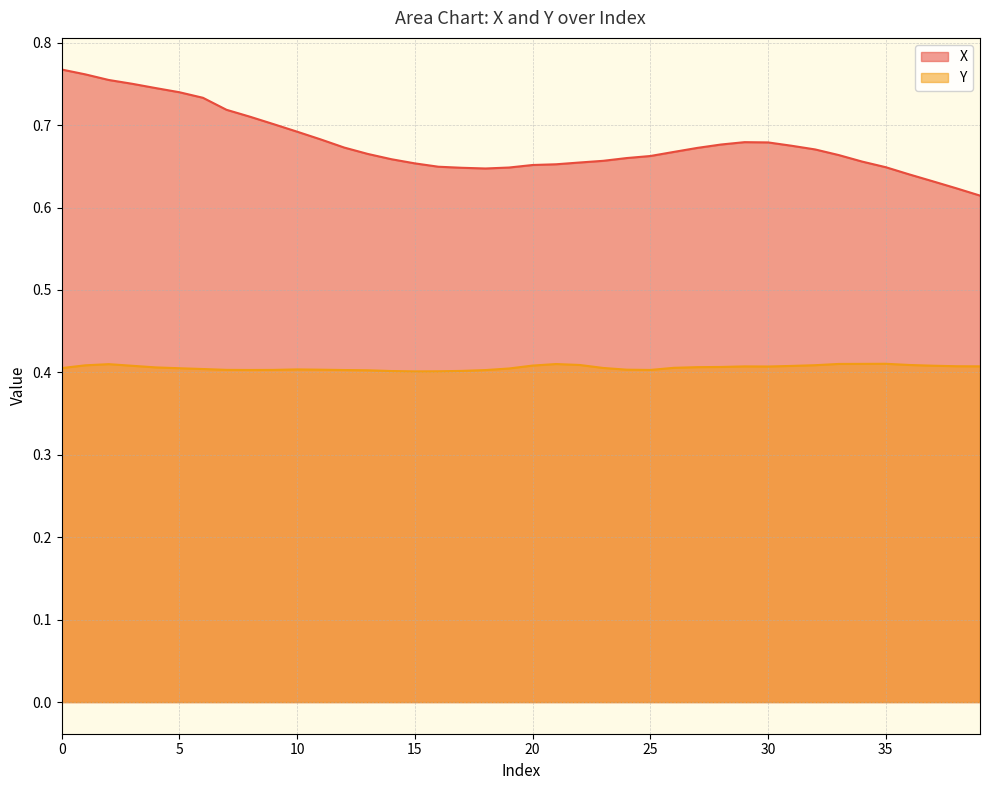

What are all the series names shown in the legend?

X, Y